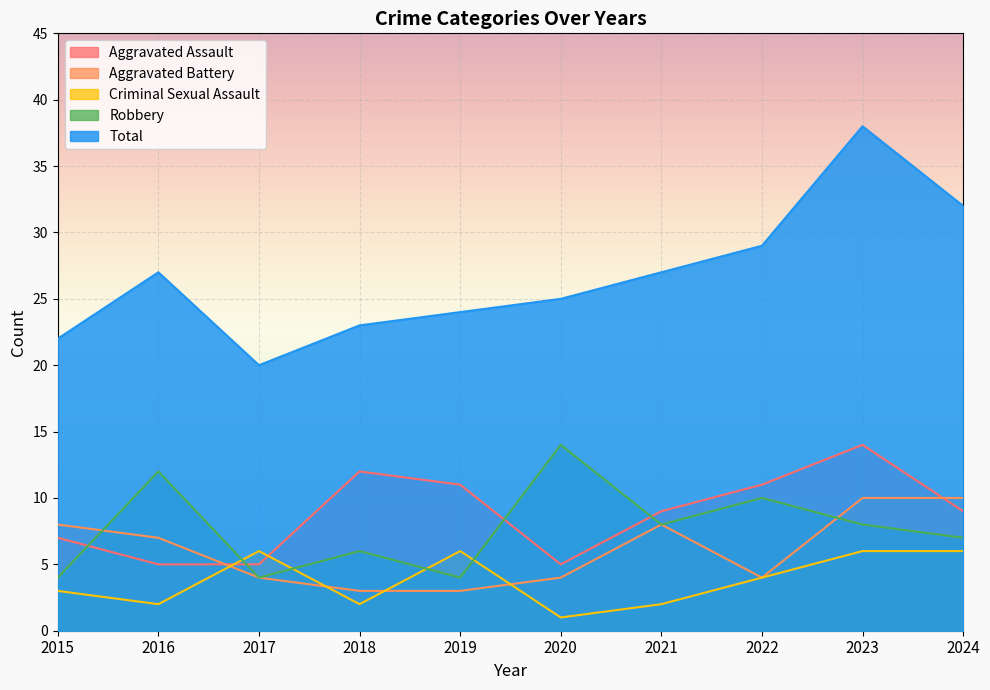

Count the number of categories in the chart.

10